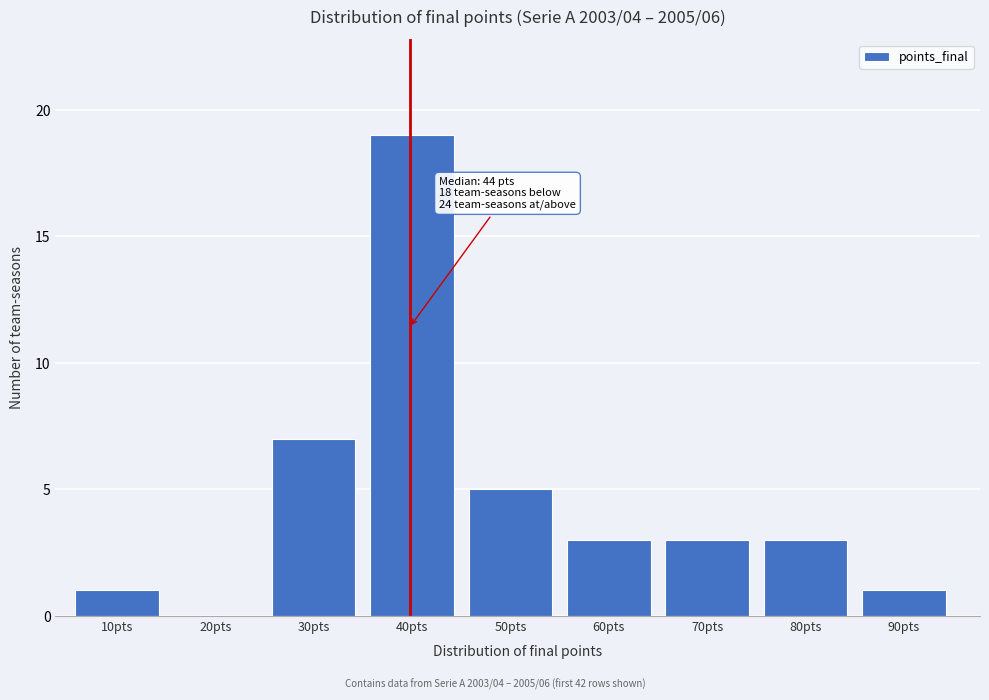

Reading left to right, extract all data points from this chart.

10pts=1	20pts=0	30pts=7	40pts=19	50pts=5	60pts=3	70pts=3	80pts=3	90pts=1